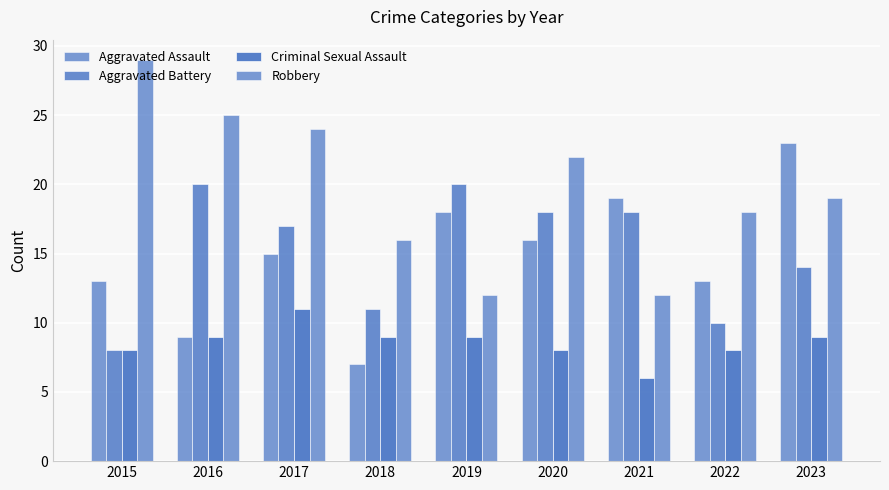

Count the number of categories in the chart.

9